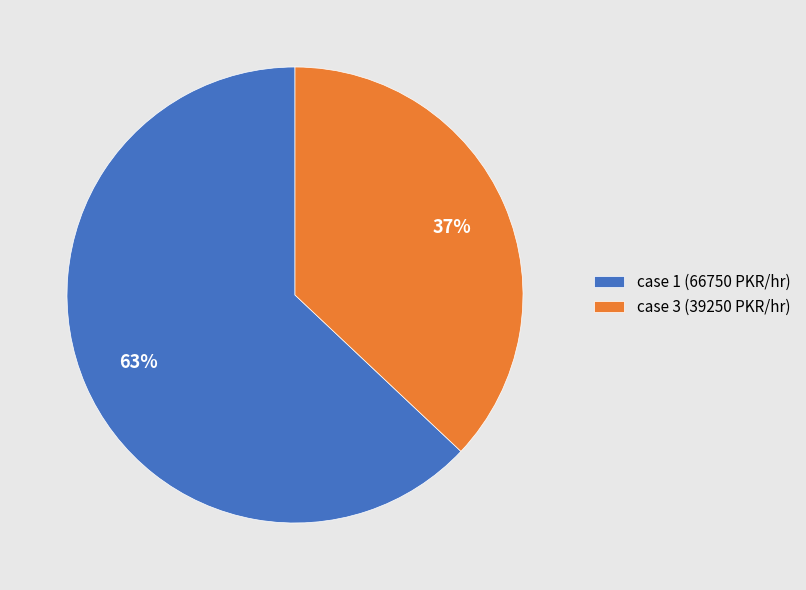

Which category has the smallest portion of the pie?

case 3